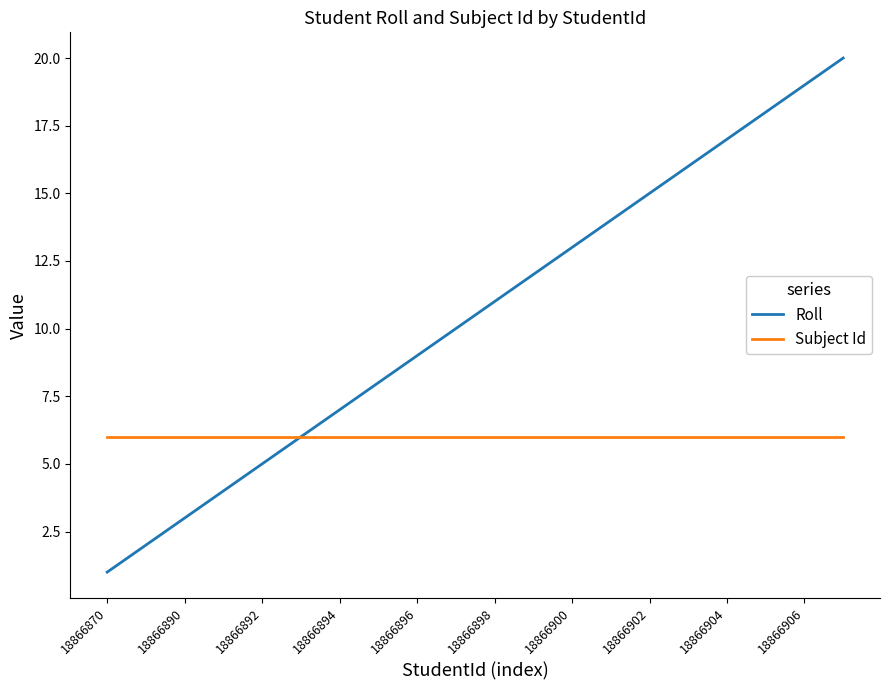

What are all the series names shown in the legend?

Roll, Subject Id